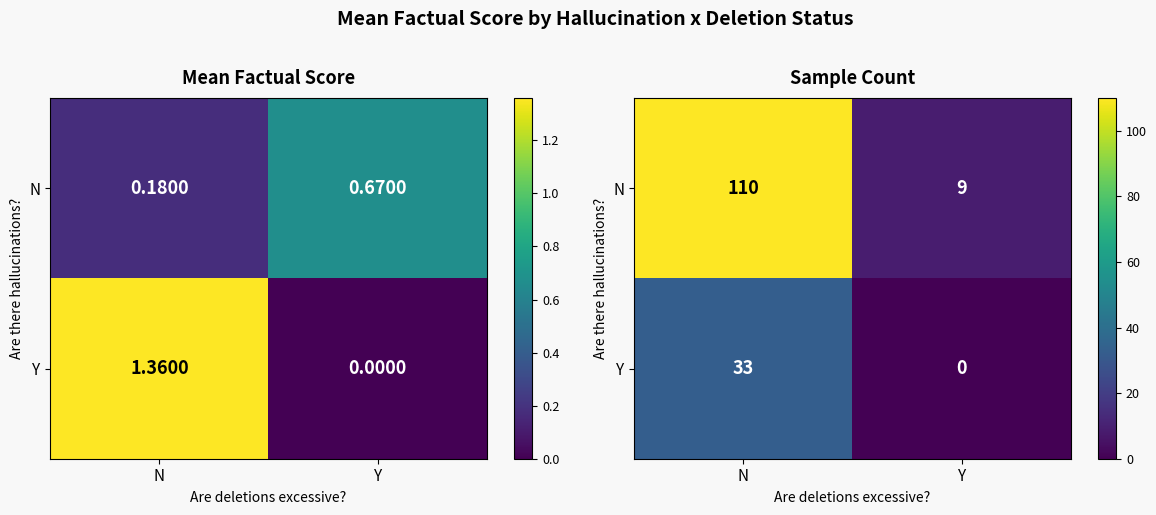

How many distinct data groups are displayed?

2